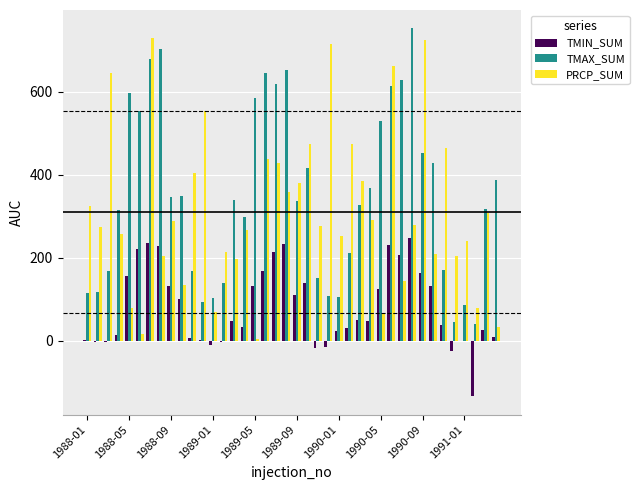

What is the average value of the TMAX_SUM series?

351.3